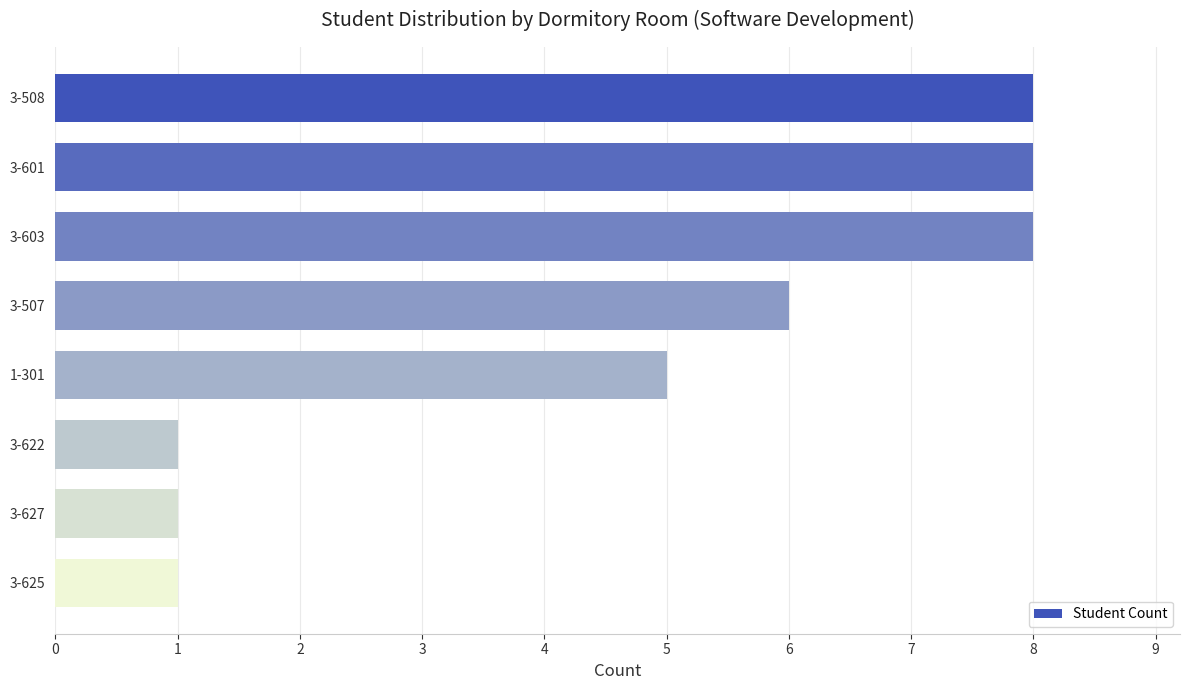

What is the minimum value shown in the chart?

1